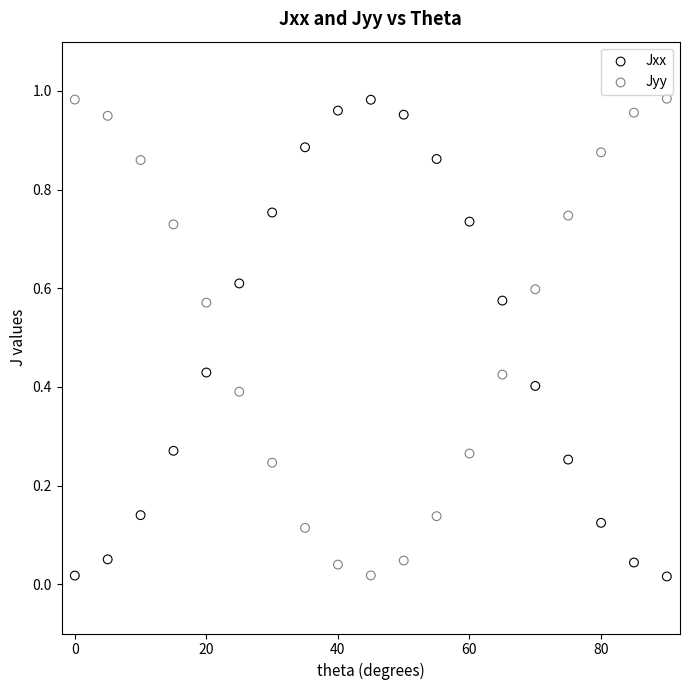

What is the X range (max minus min) for the scatter plot?

90.0